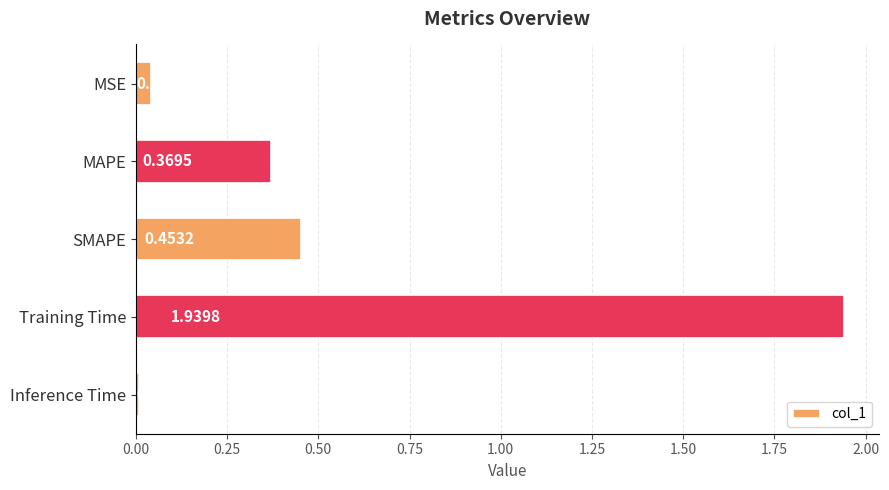

Which has a higher value, Inference Time or MAPE?

MAPE